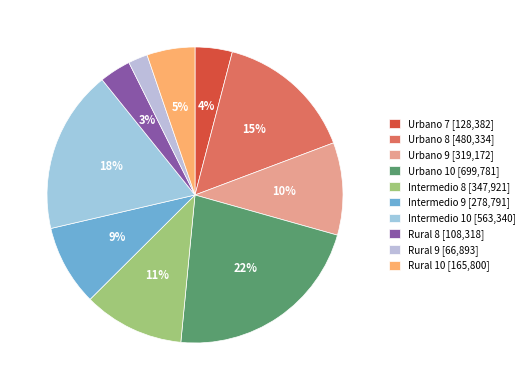

To the nearest percent, what is the average slice percentage?

10%